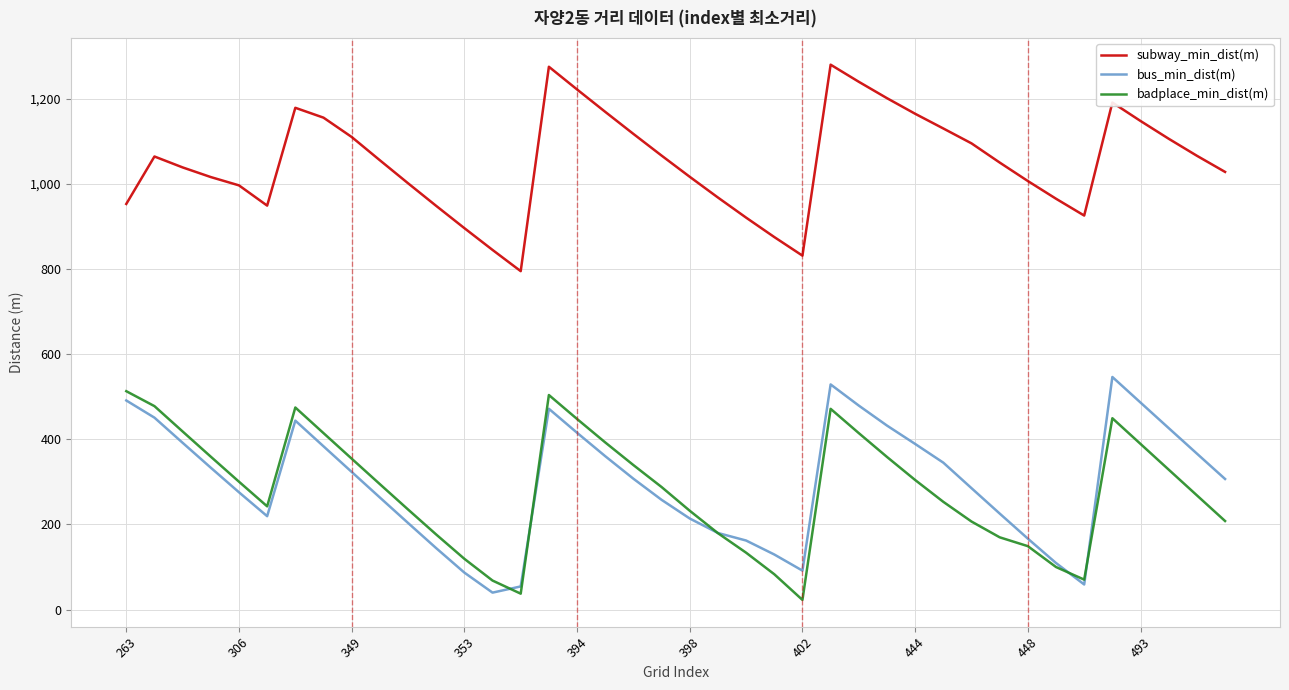

How many lines are shown in the chart?

3